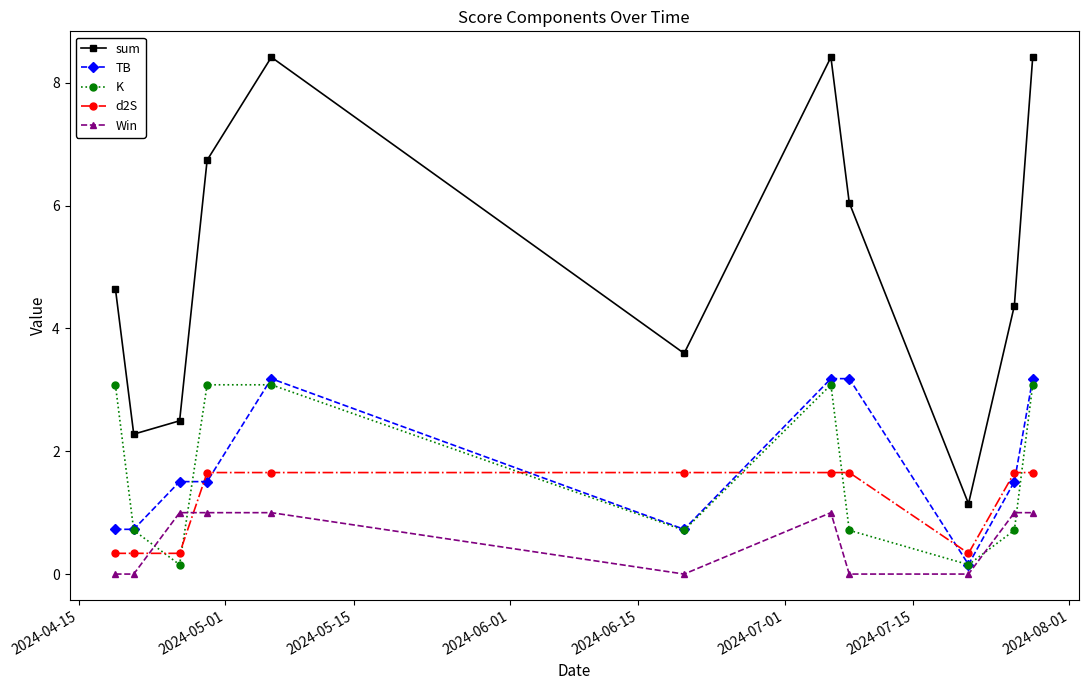

What is the maximum value for TB?

3.2